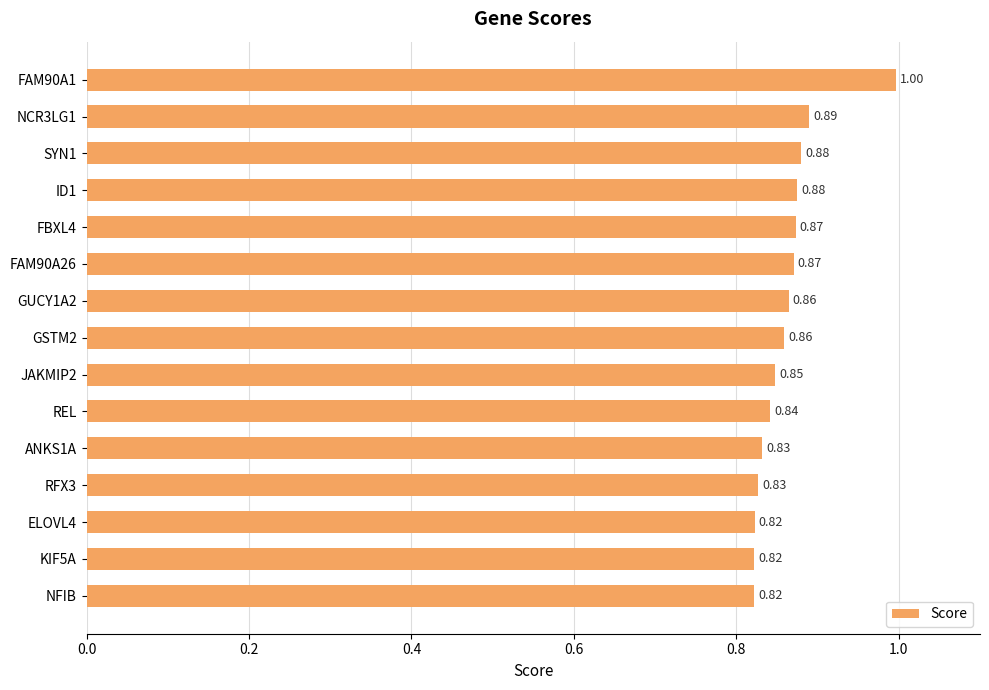

Which has a higher value, FAM90A1 or NFIB?

FAM90A1